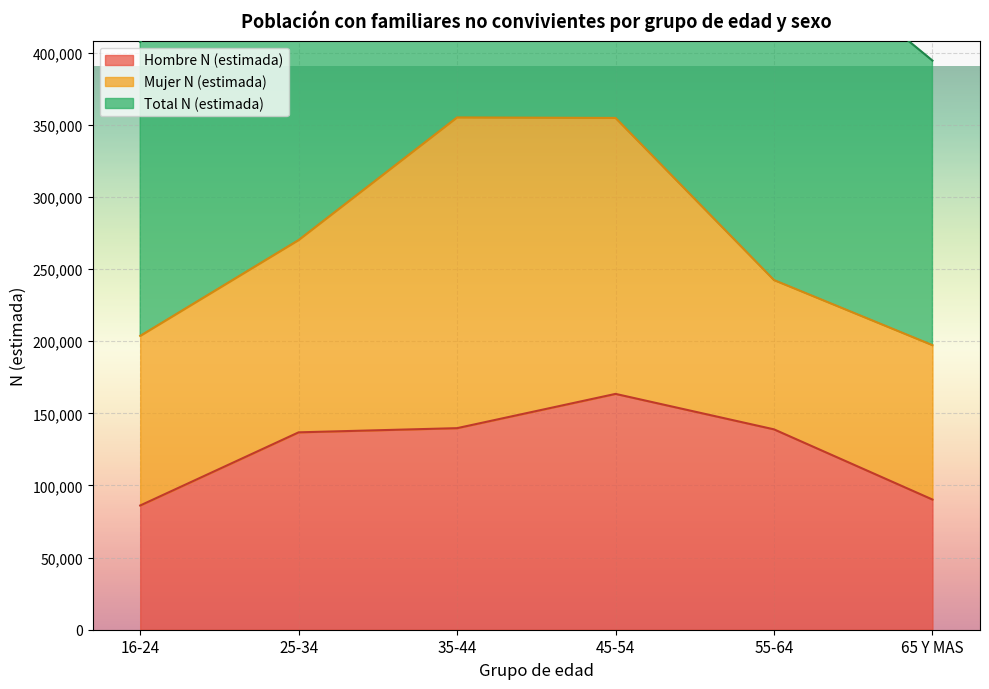

True or false: Total N (estimada) and Hombre N (estimada) intersect in this chart.

False